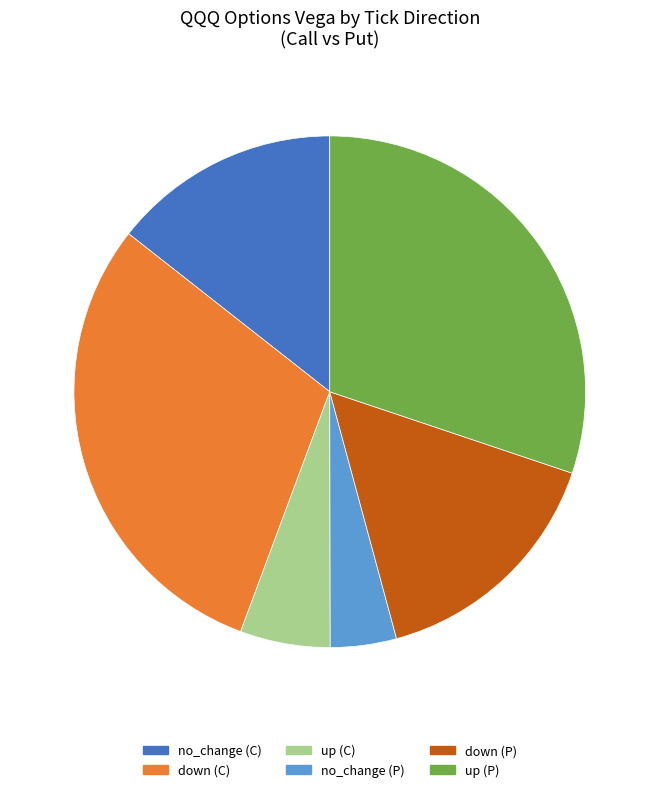

How many segments does this pie chart have?

6